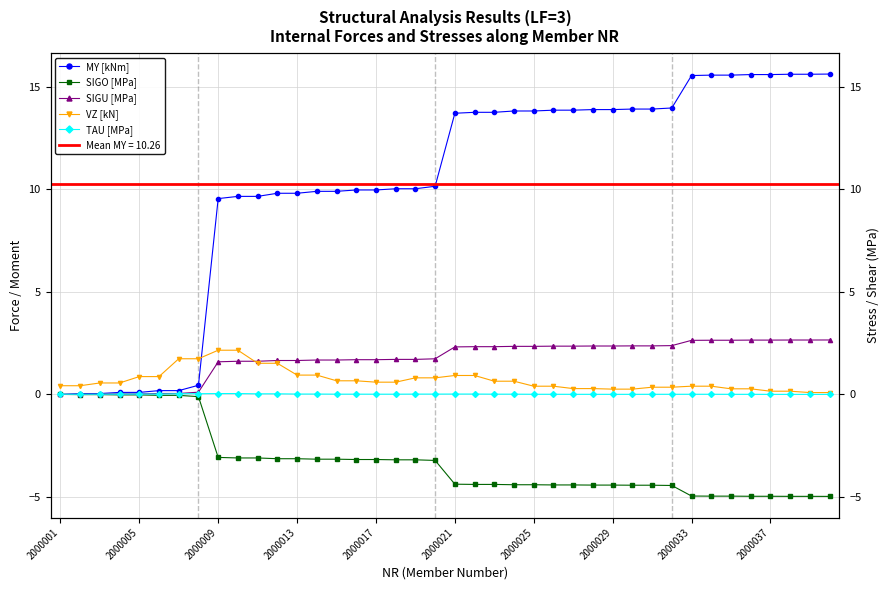

True or false: VZ [kN] and TAU [MPa] cross at least once.

False